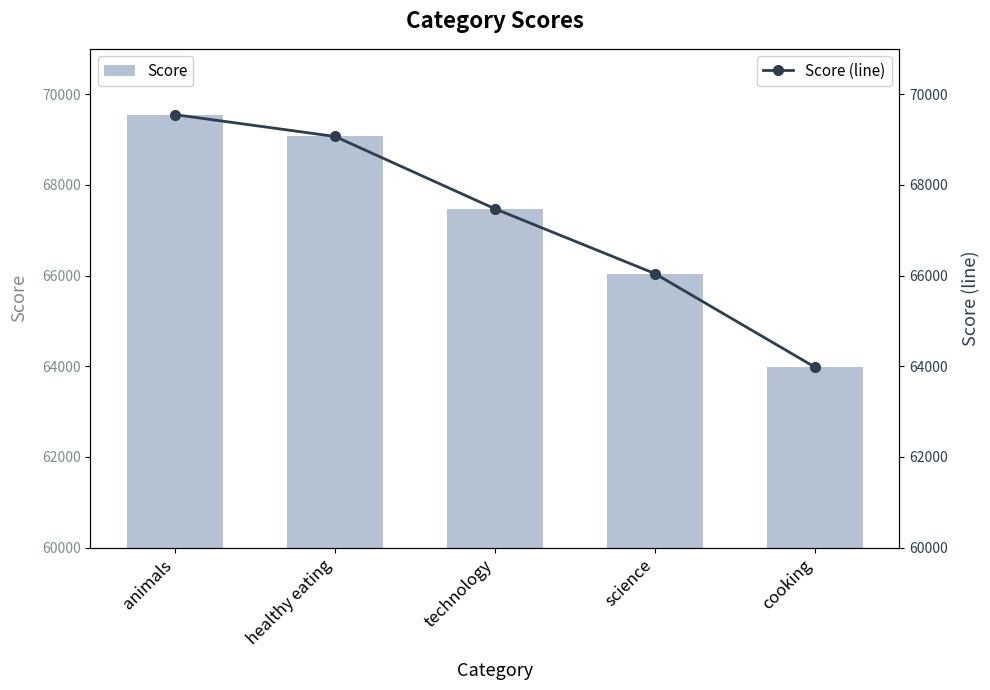

Reading left to right, extract all data points from this chart.

Score: 69548	69067	67472	66043	63982
Score (line): 69548	69067	67472	66043	63982